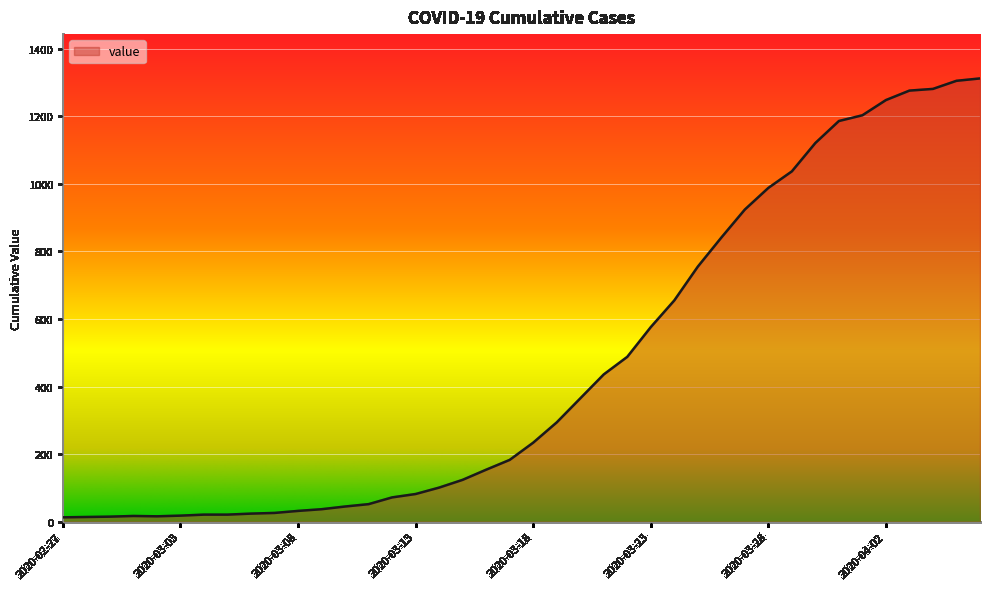

What is the difference between the maximum and minimum values?

1299